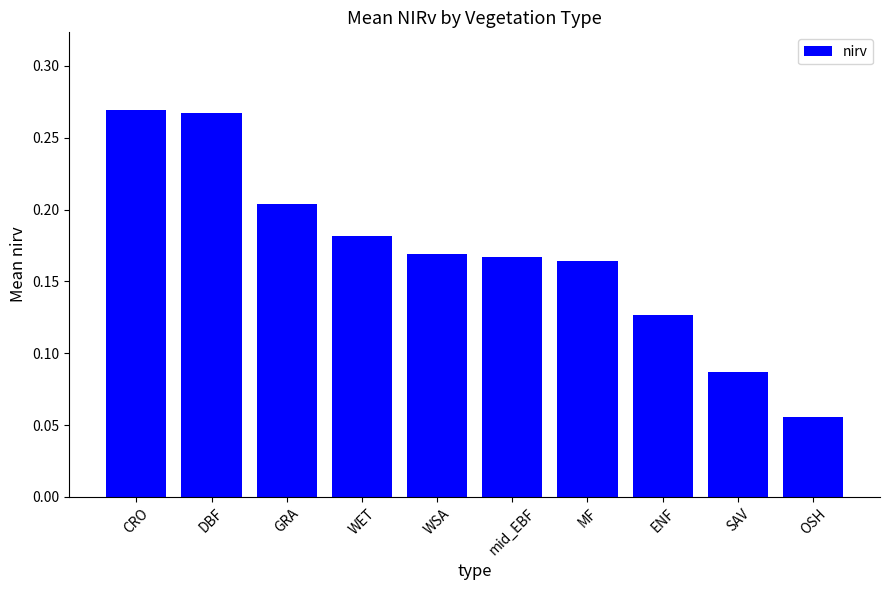

Does the chart contain stacked bars?

No